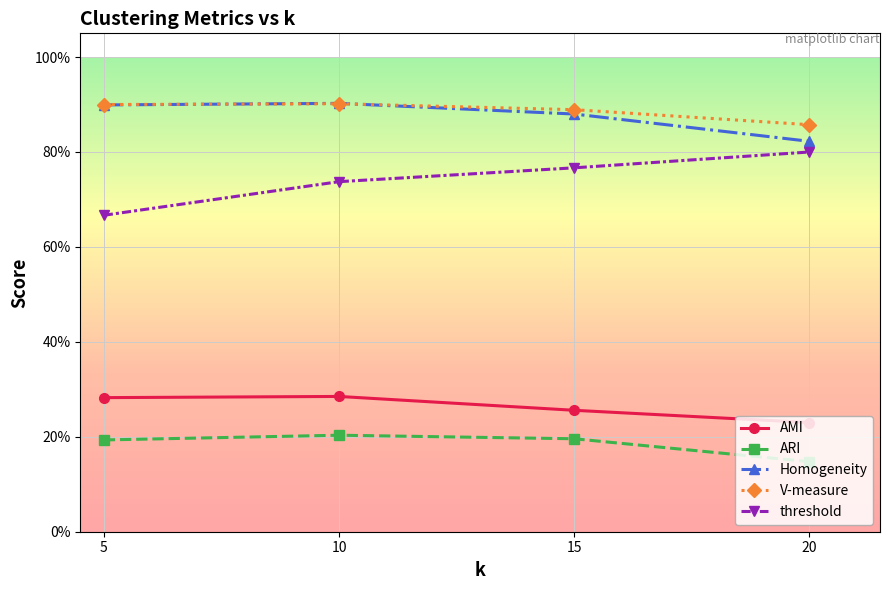

What is the highest value of the threshold series?

0.8